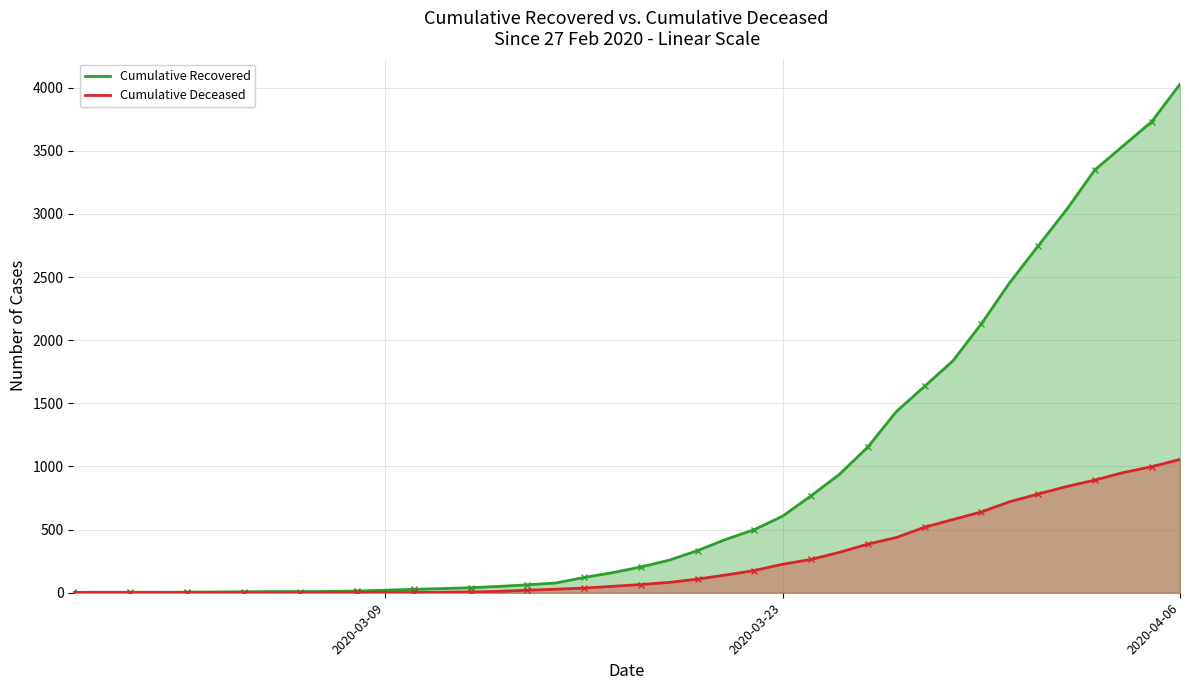

Rank the series at 2020-03-24 from highest to lowest value.

Cumulative Recovered, Cumulative Deceased